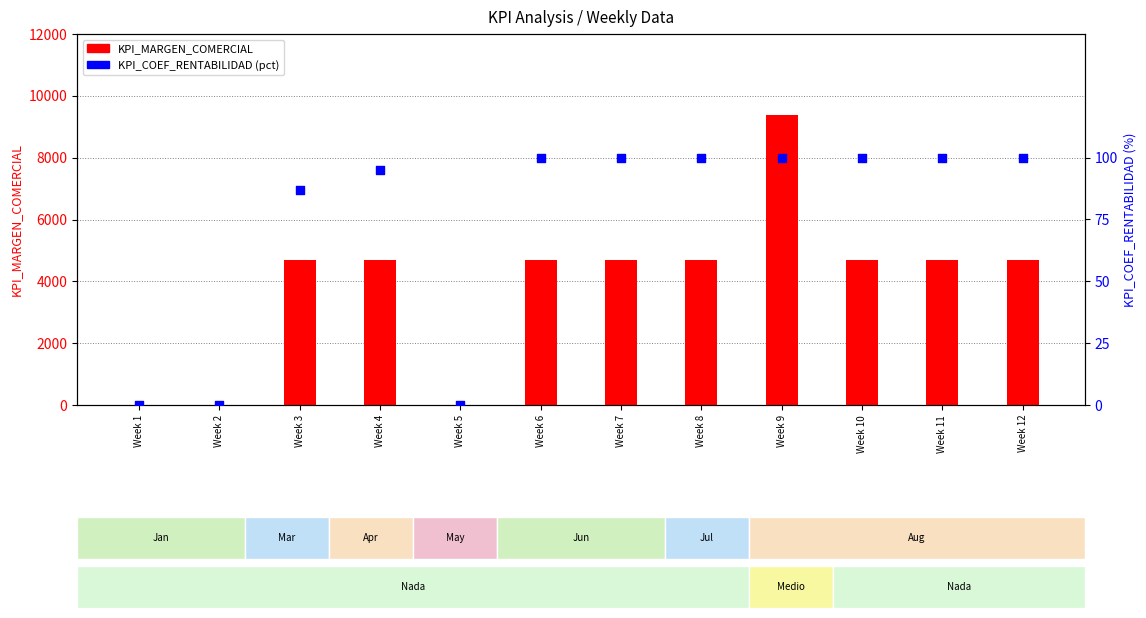

Which series contains the highest Y value?

KPI_MARGEN_COMERCIAL